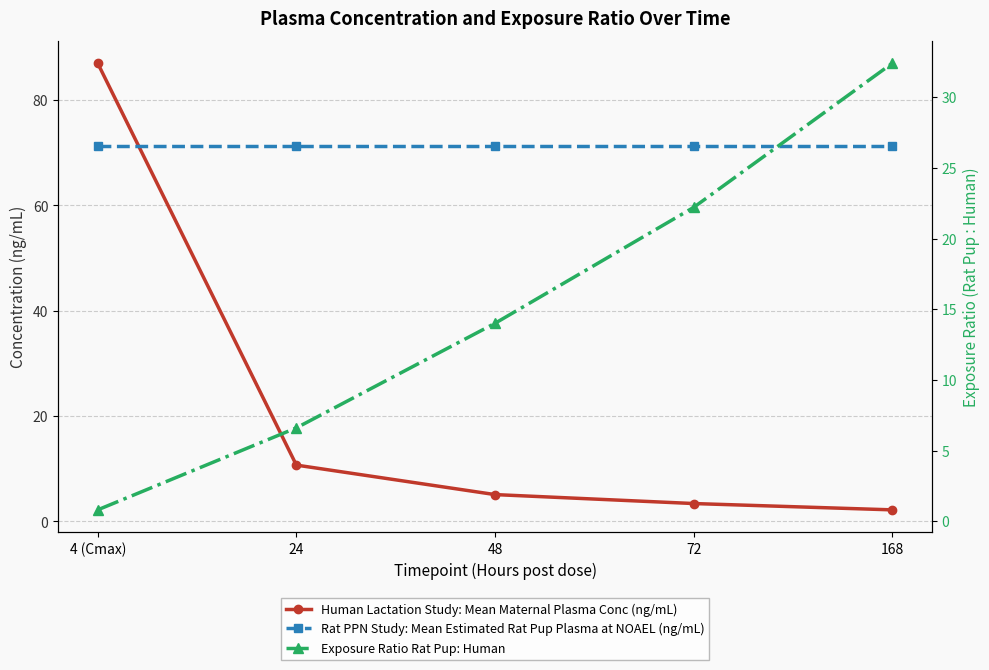

Reading right to left, transcribe all the data shown in this chart.

Human Lactation Study: Mean Maternal Plasma Conc (ng/mL): 168=2.2	72=3.4	48=5.1	24=10.7	4 (Cmax)=87.0
Rat PPN Study: Mean Estimated Rat Pup Plasma at NOAEL (ng/mL): 168=71.3	72=71.3	48=71.3	24=71.3	4 (Cmax)=71.3
Exposure Ratio Rat Pup: Human: 168=32.4	72=22.2	48=14.0	24=6.6	4 (Cmax)=0.8